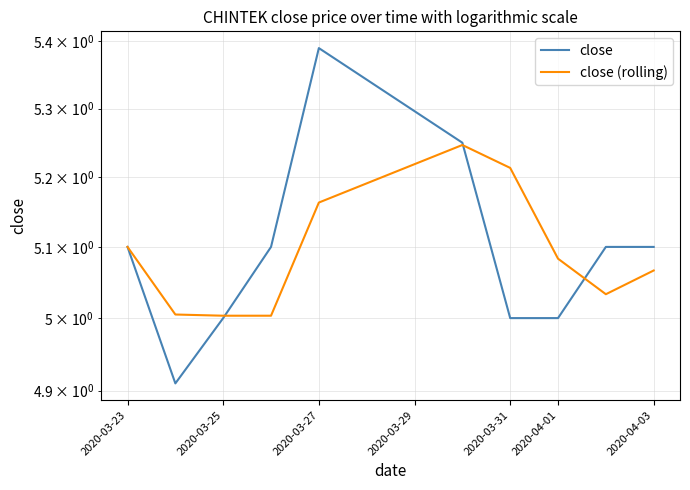

What position from the left is 2020-04-01?

8